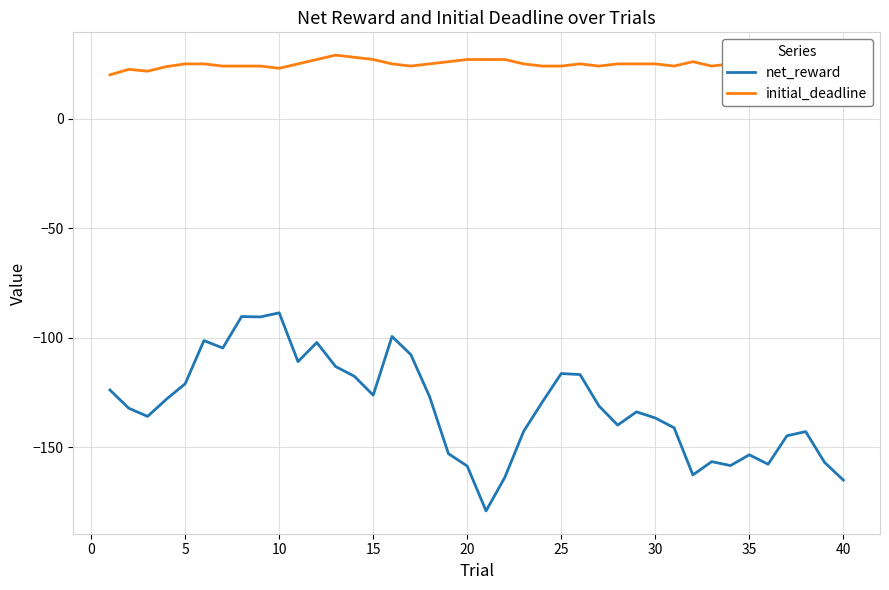

What is the difference between the maximum and second lowest values in the initial_deadline series?

7.3